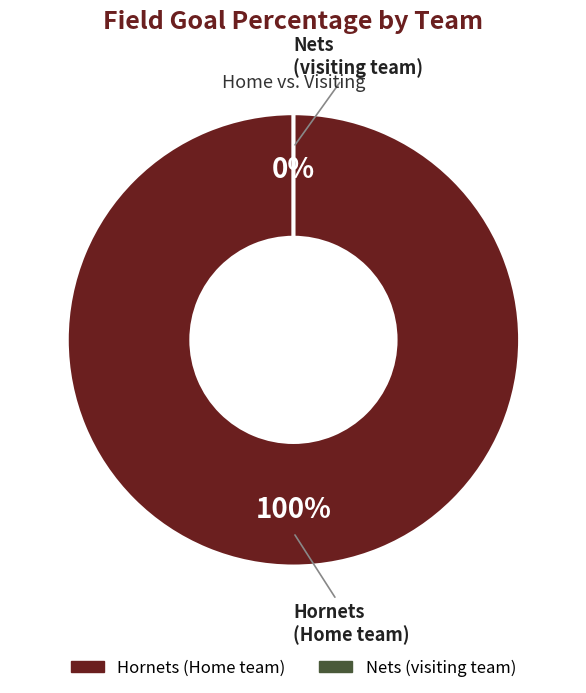

How many slices are in this pie chart?

2